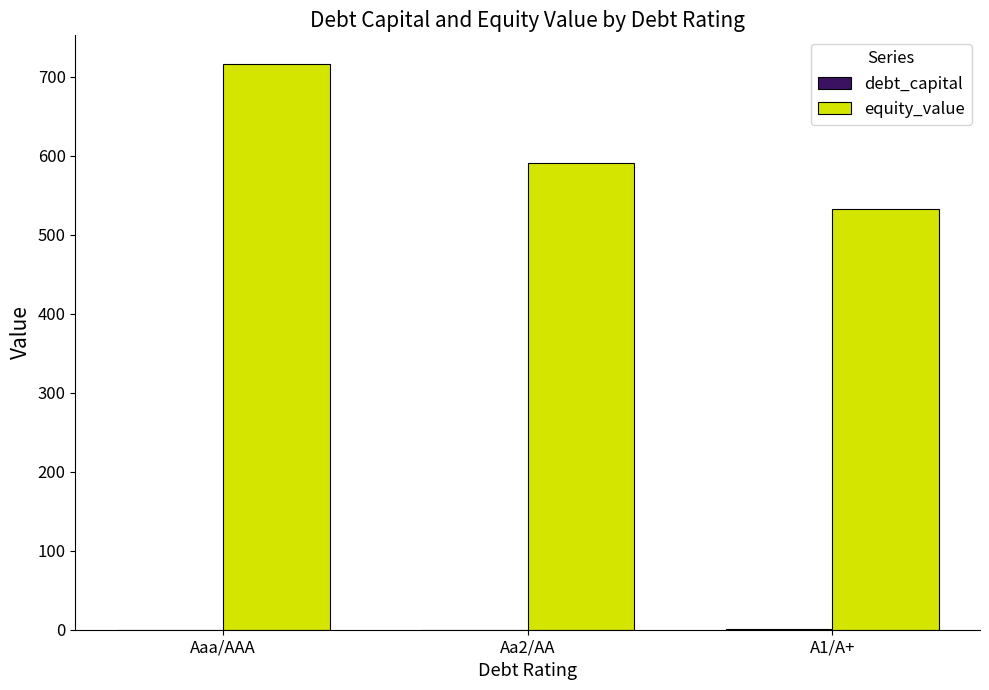

Which series changed the most between Aaa/AAA and Aa2/AA?

equity_value